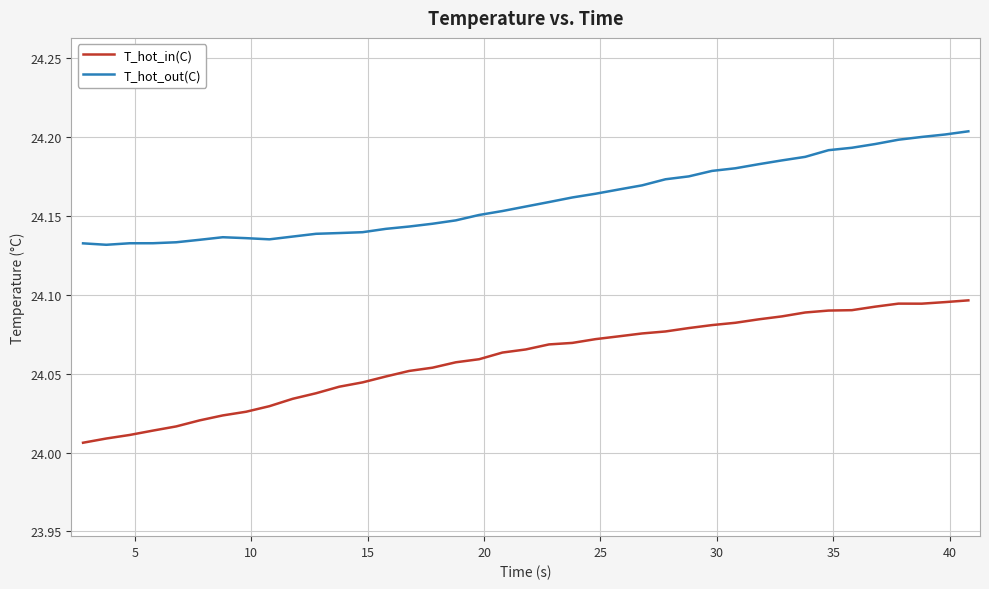

What are all the series names shown in the legend?

T_hot_in(C), T_hot_out(C)